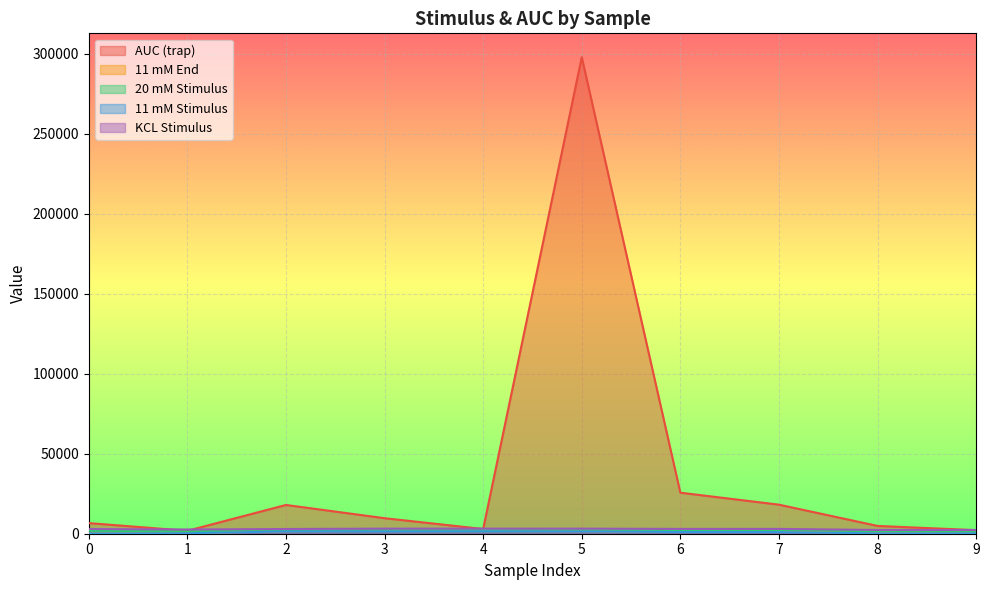

What is the value of the AUC (trap) point at the 10th from the left?

2226.4